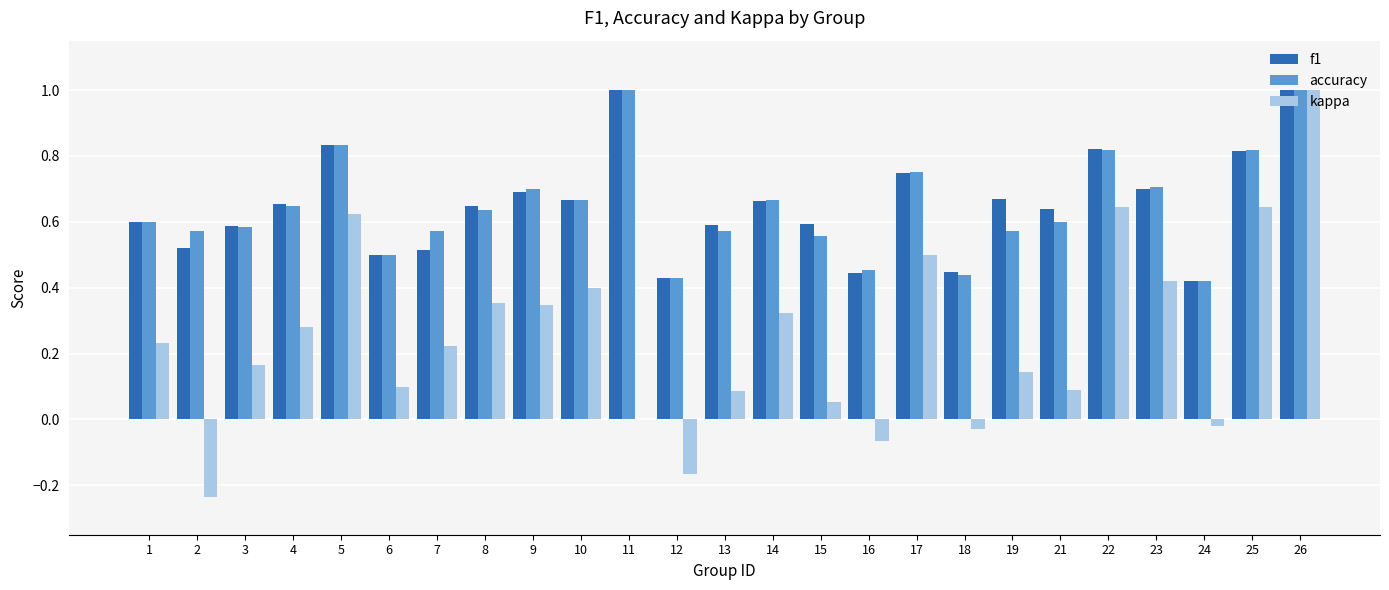

True or false: kappa has a value of -0.0 at 24.

True